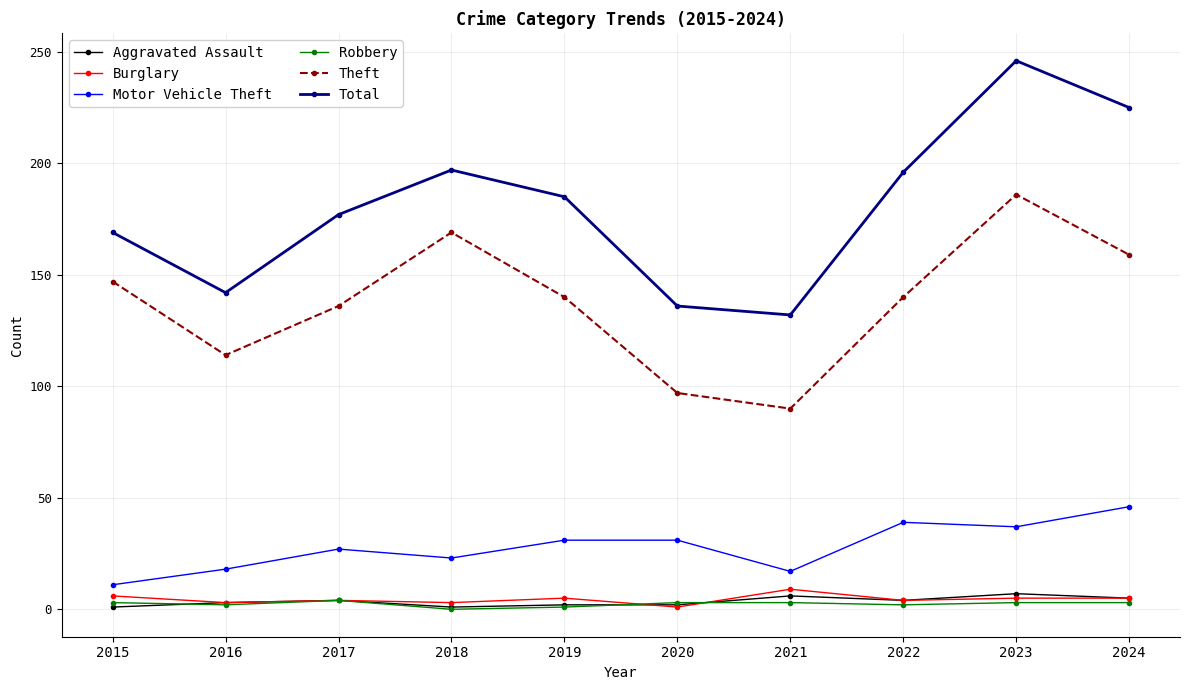

Where is the first local minimum for Motor Vehicle Theft?

2018